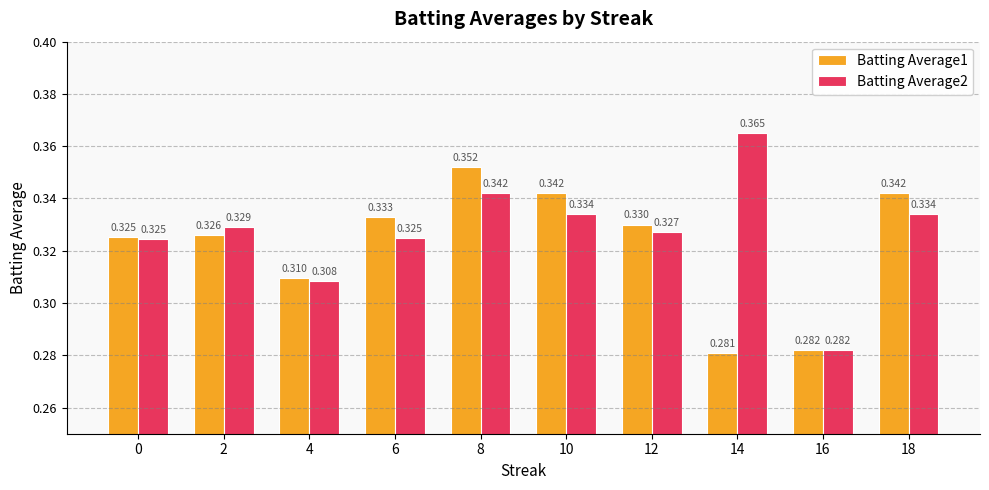

At 18, list the series in order from smallest to largest.

Batting Average2, Batting Average1